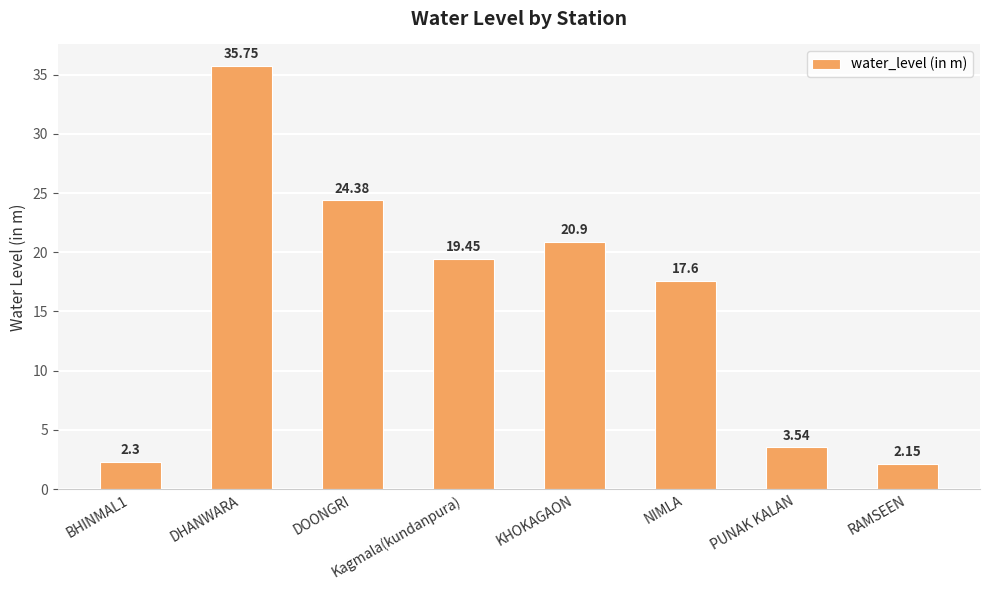

List the labels in order of value, smallest first.

RAMSEEN, BHINMAL1, PUNAK KALAN, NIMLA, Kagmala(kundanpura), KHOKAGAON, DOONGRI, DHANWARA